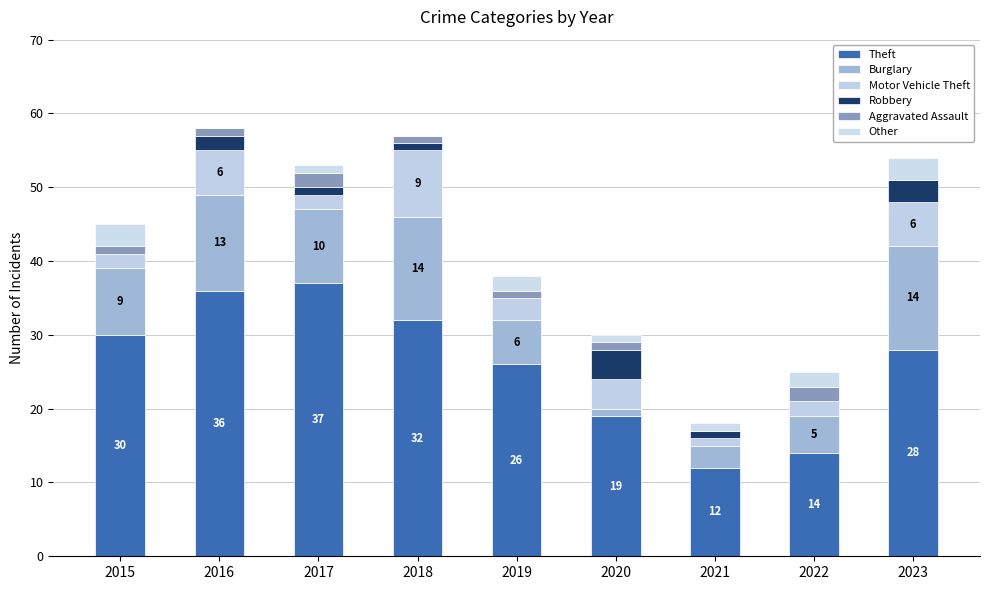

Does the chart contain stacked bars?

Yes